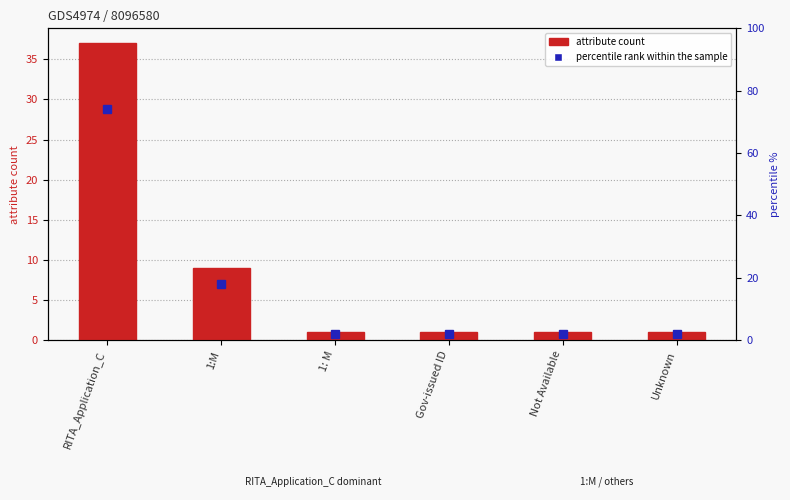

Count the values in the range 1 to 9.

5